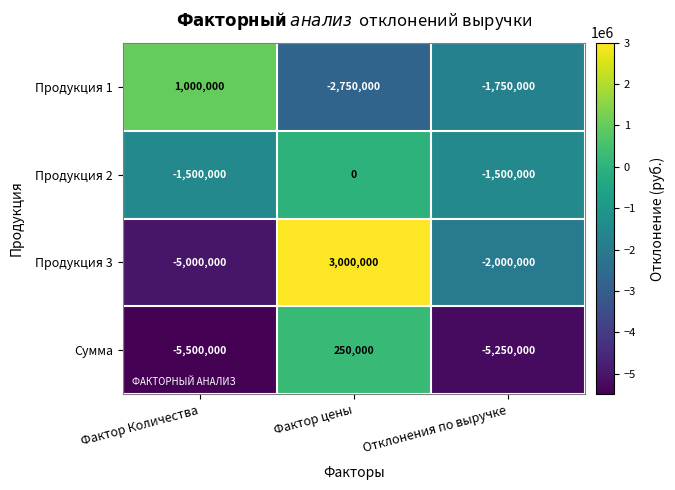

Is it true that Продукция 2 equals -2434695 at Отклонения по выручке?

False